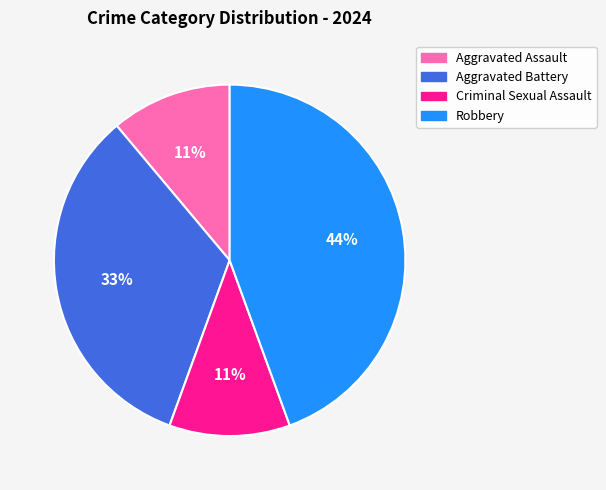

How many slices are in this pie chart?

4